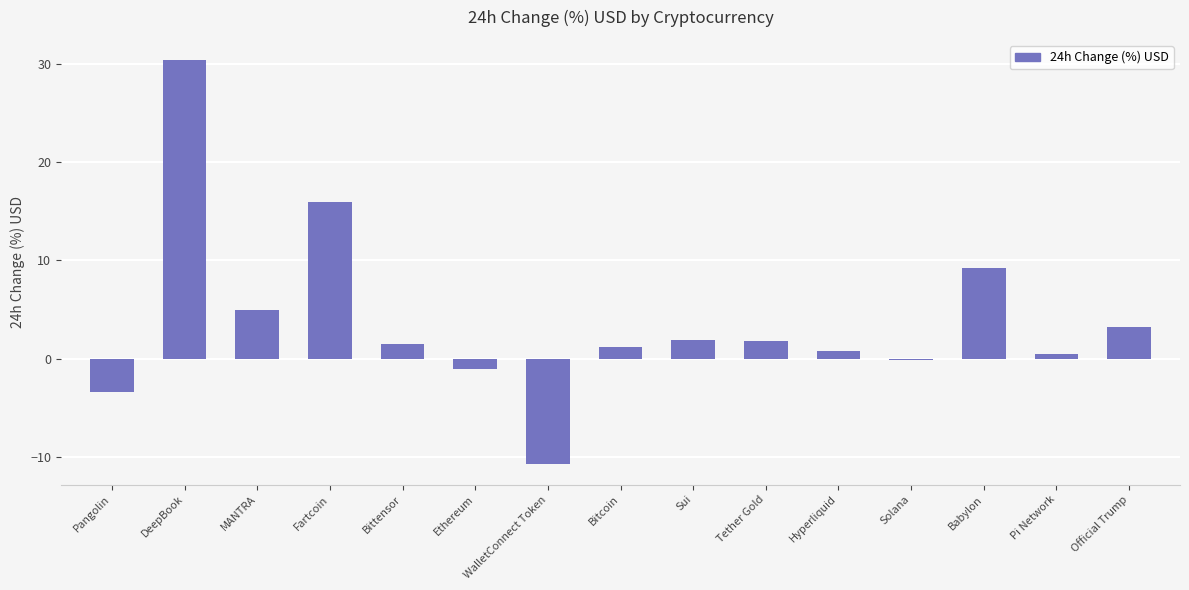

Count the number of categories in the chart.

15